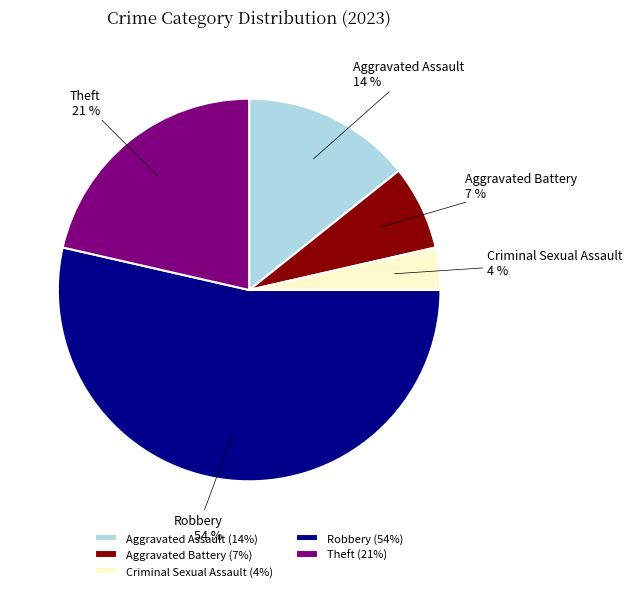

To the nearest percent, what portion does Robbery represent?

54%